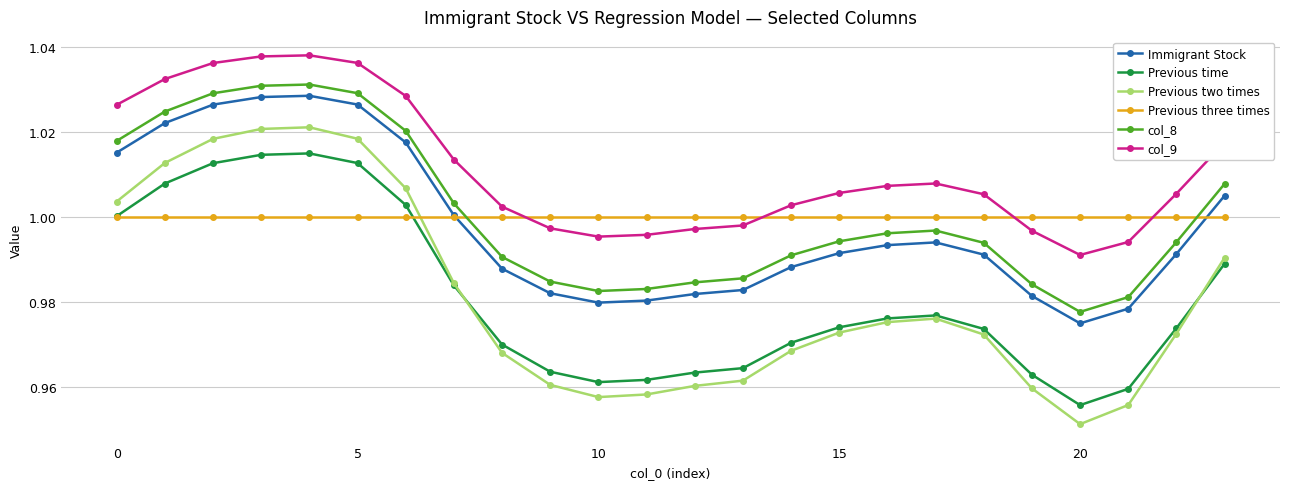

Which series has the largest total across all categories?

col_9